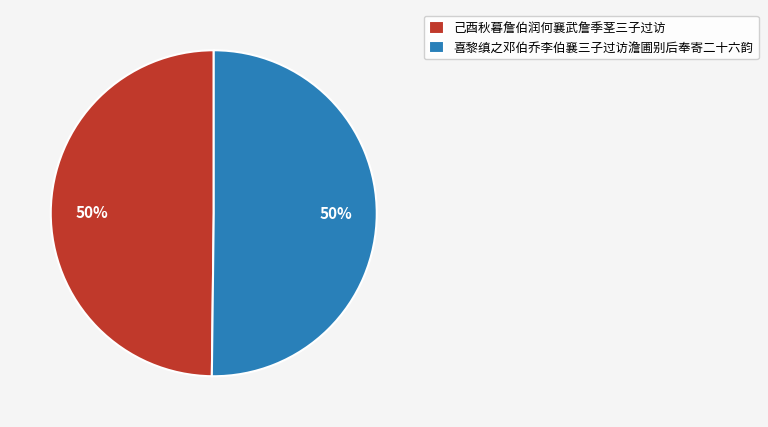

To the nearest percent, what is the average slice percentage?

50%